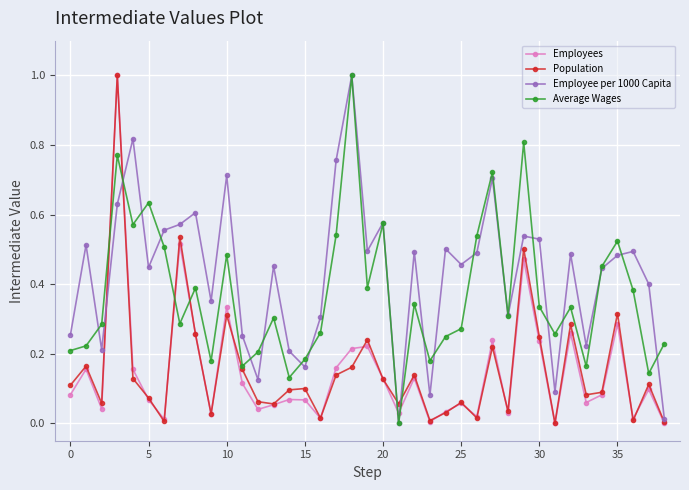

True or false: Average Wages has more than 0 points higher than both neighbors.

True